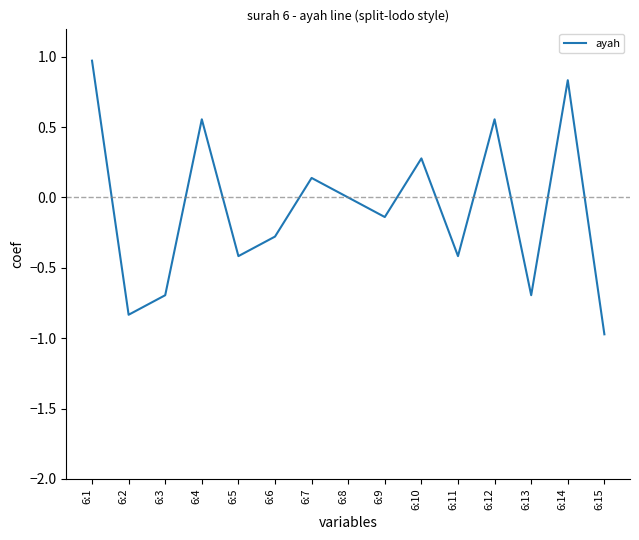

Is it true that the value at 6:14 is 0.3?

False